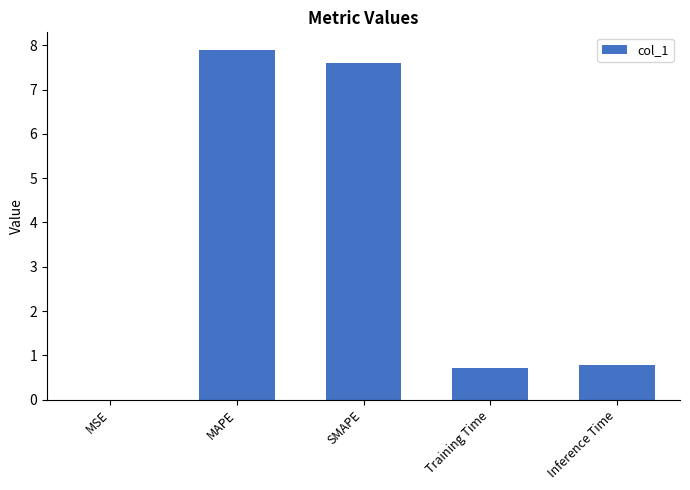

What value does the data have at Inference Time?

0.8